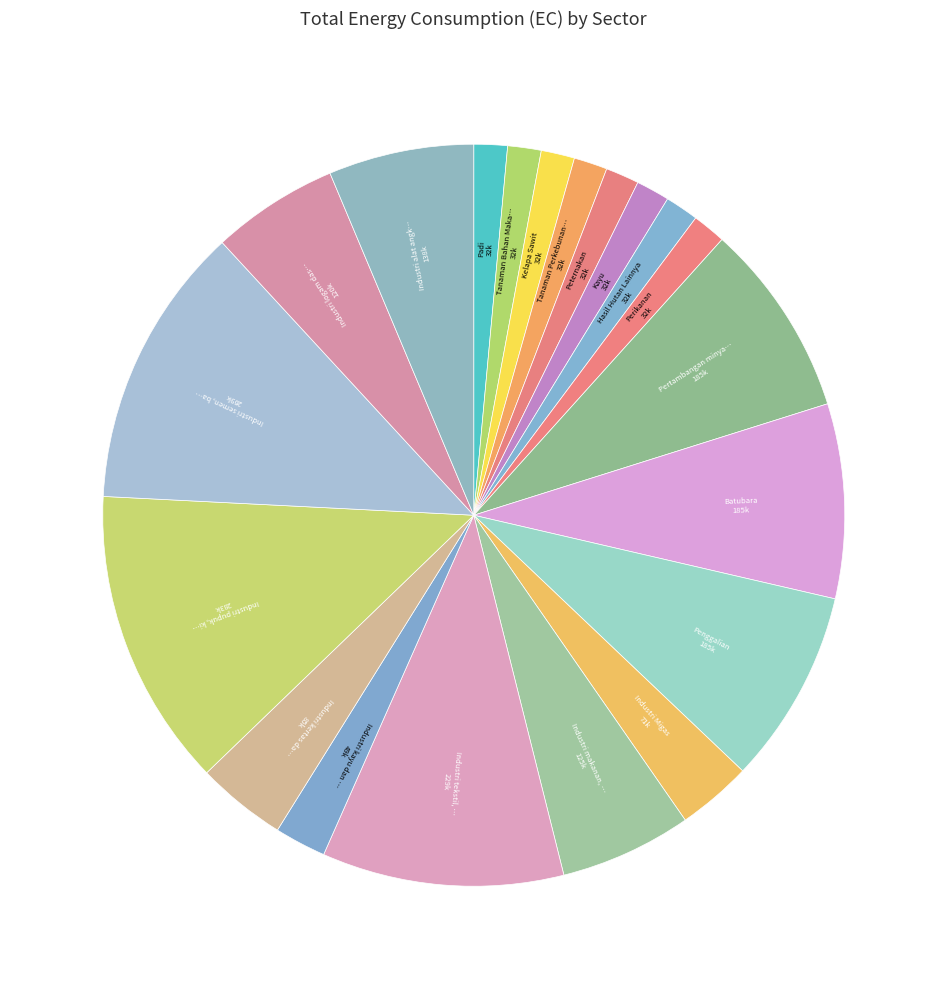

Count the number of slices in the pie.

20